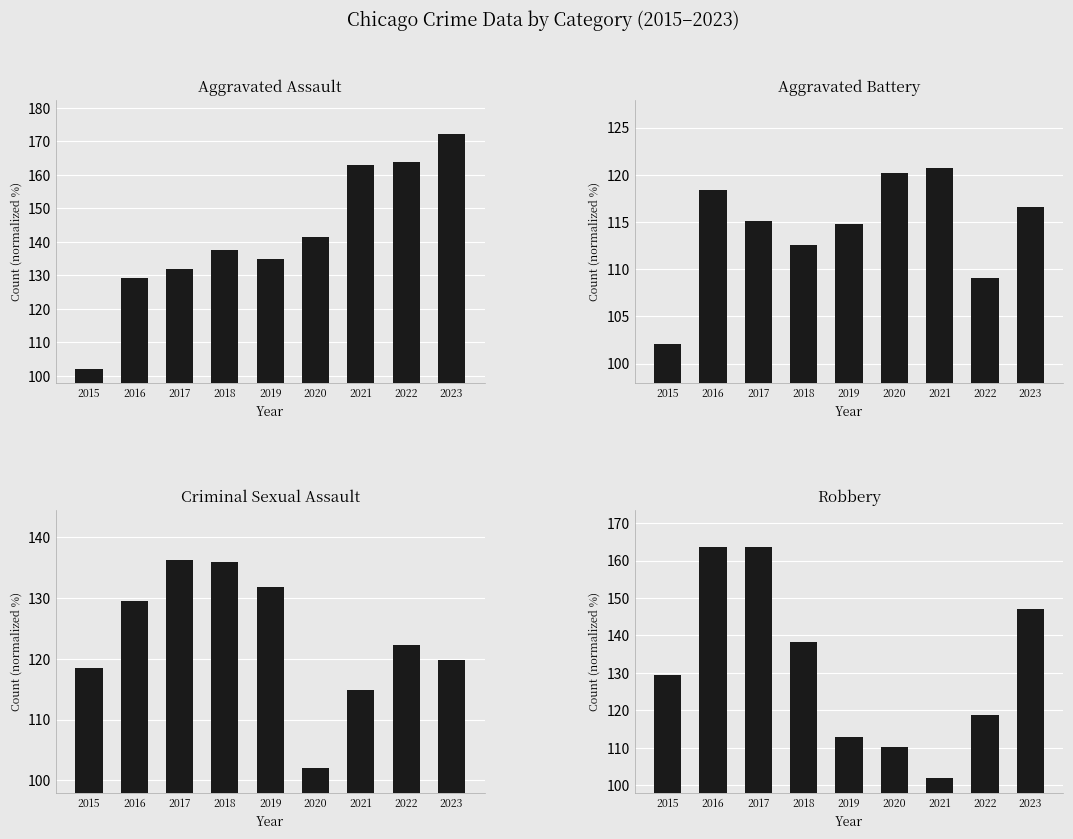

Reading left to right, what are all the values shown in this chart?

Aggravated Assault: 2015=102.0	2016=129.2	2017=131.8	2018=137.6	2019=134.8	2020=141.5	2021=163.1	2022=163.8	2023=172.1
Aggravated Battery: 2015=102.0	2016=118.4	2017=115.1	2018=112.5	2019=114.8	2020=120.2	2021=120.7	2022=109.0	2023=116.6
Criminal Sexual Assault: 2015=118.5	2016=129.4	2017=136.3	2018=135.8	2019=131.8	2020=102.0	2021=114.9	2022=122.3	2023=119.8
Robbery: 2015=129.5	2016=163.7	2017=163.6	2018=138.4	2019=112.8	2020=110.3	2021=102.0	2022=118.8	2023=147.2